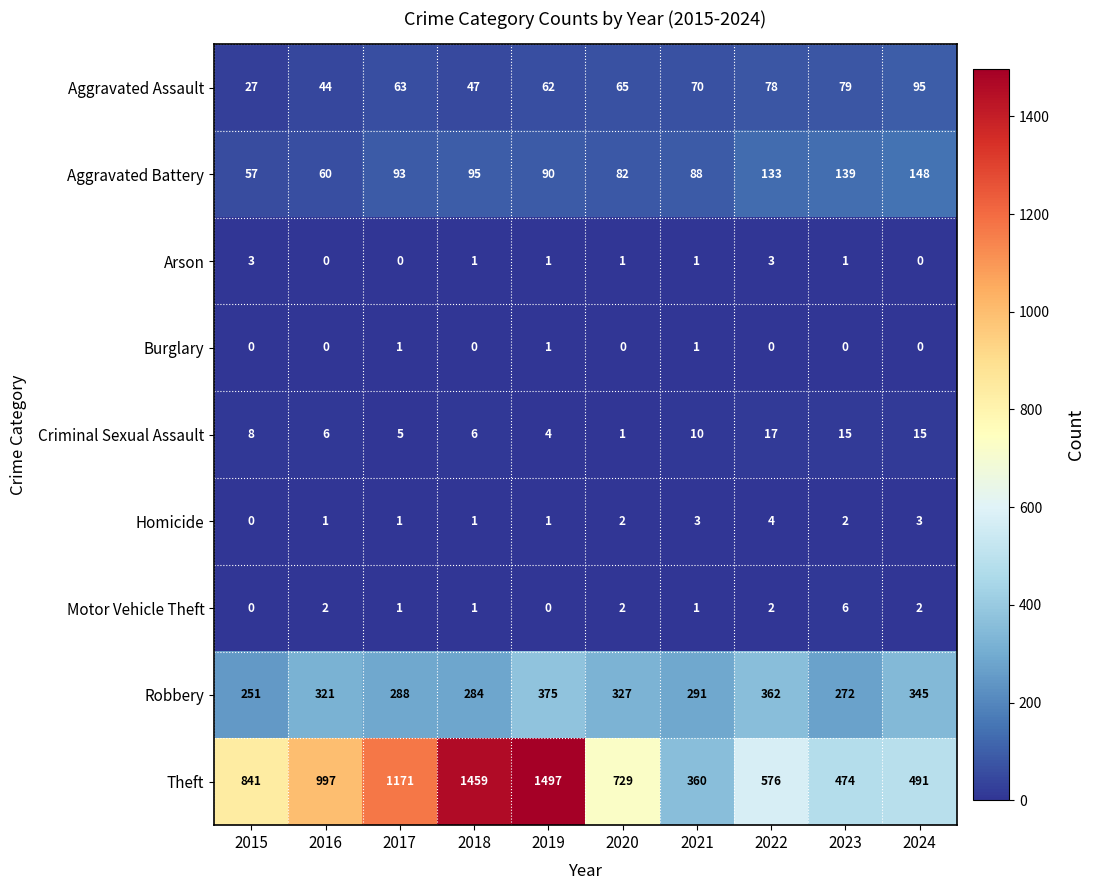

At how many categories does at least one series exceed 1015?

3